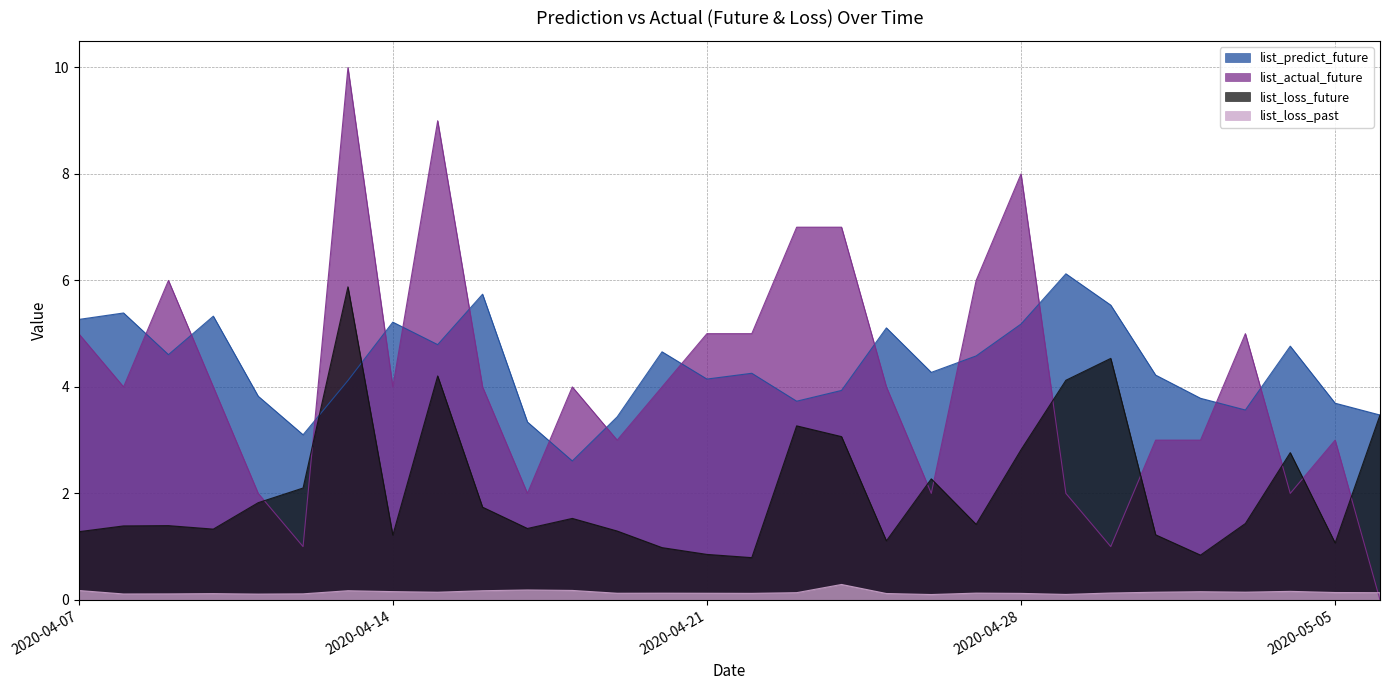

At which label does list_actual_future first exceed 4?

2020-04-07